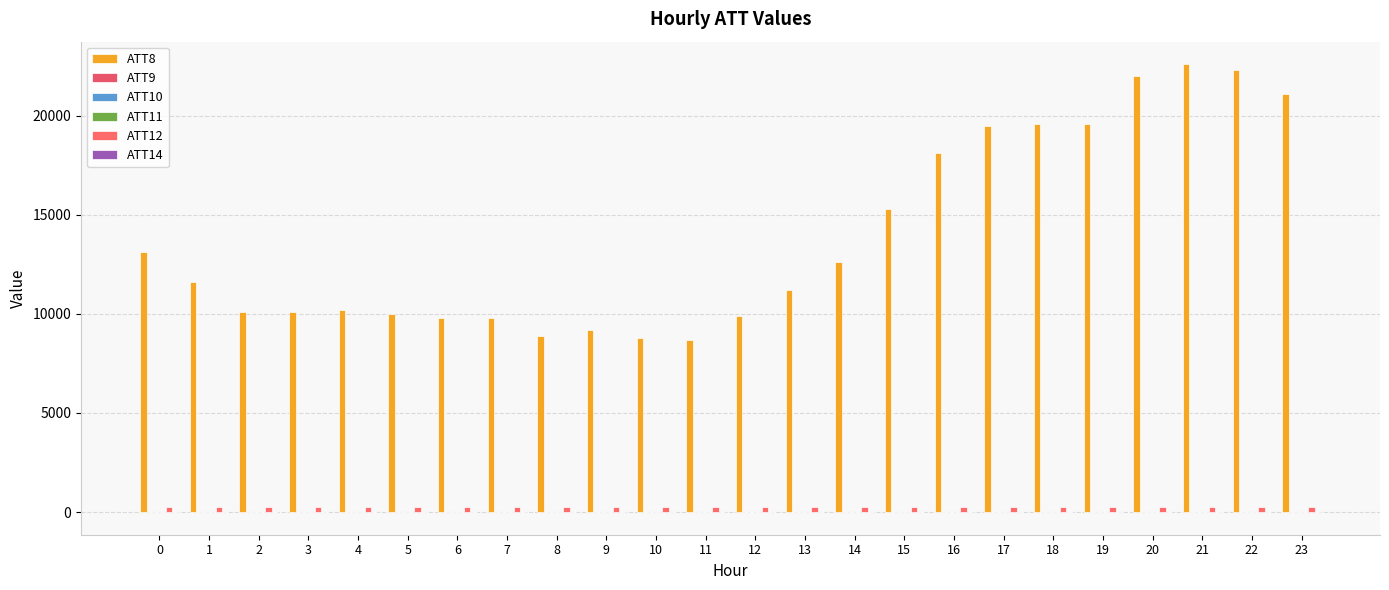

How many groups of bars are there?

24